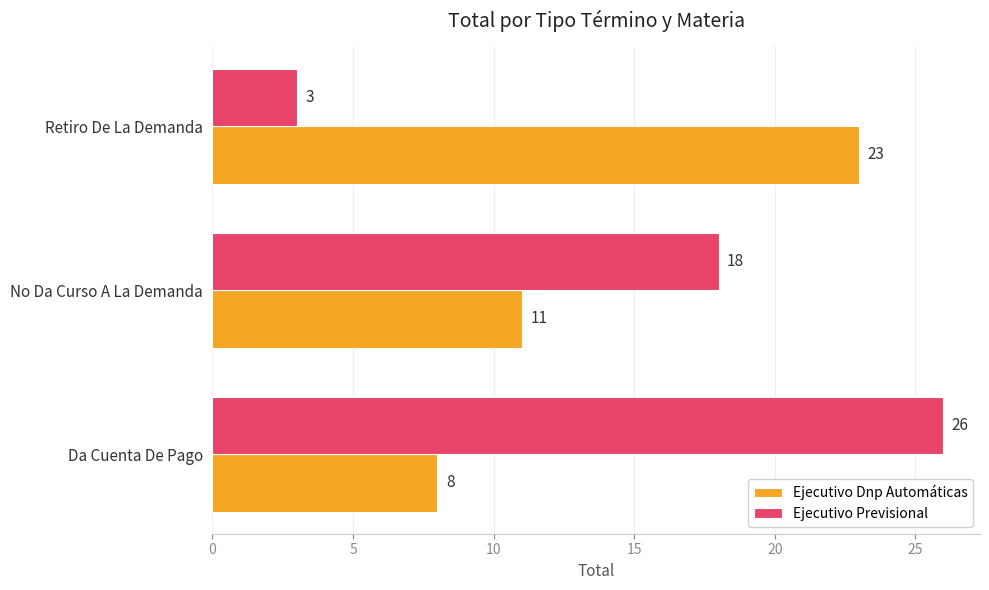

Is the value of Ejecutivo Previsional at Retiro De La Demanda greater than the value of Ejecutivo Dnp Automáticas at Retiro De La Demanda?

No